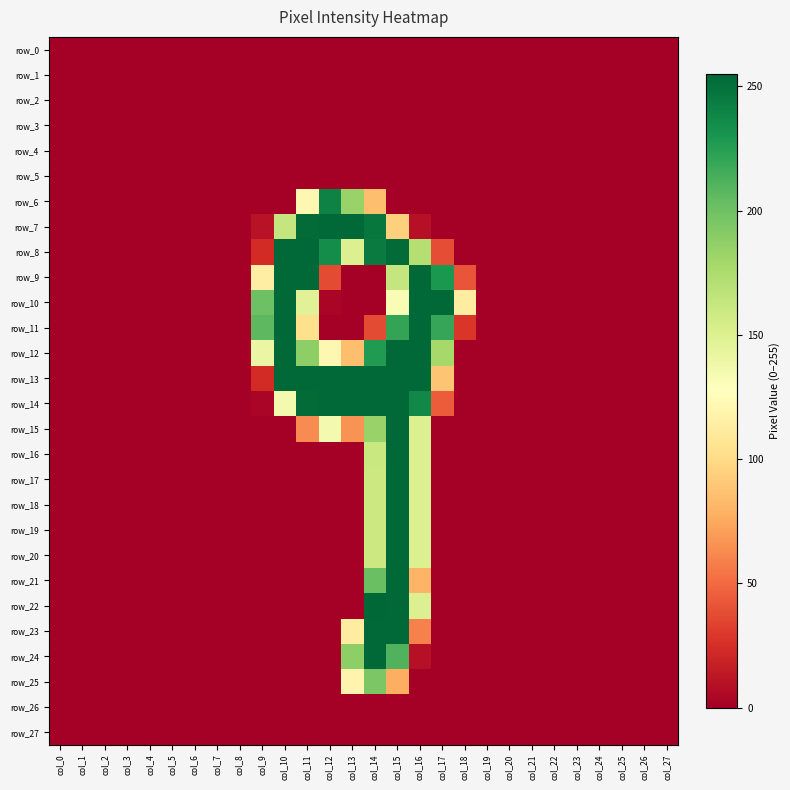

Which series has the widest spread of values?

row_22